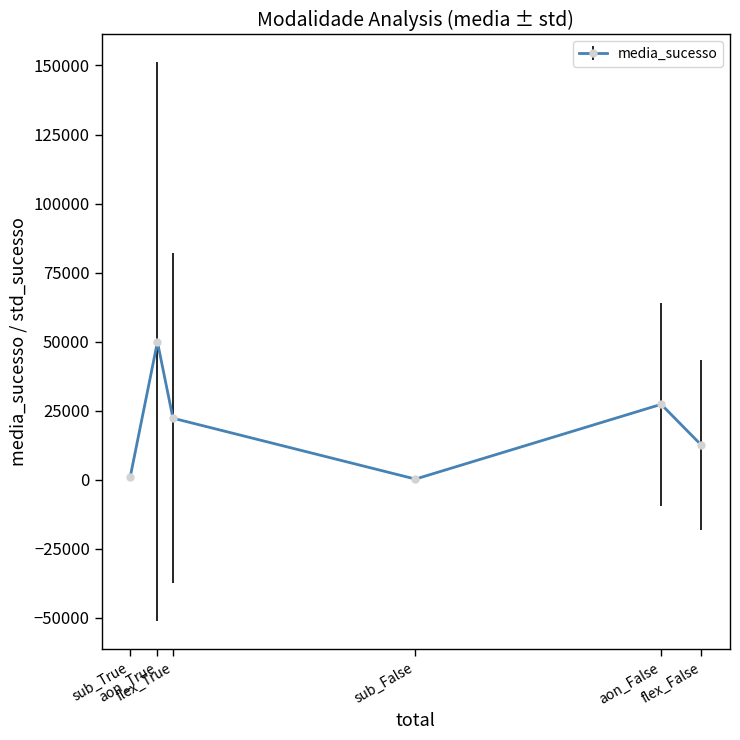

What is the value of the 2nd point from the left?

49922.2